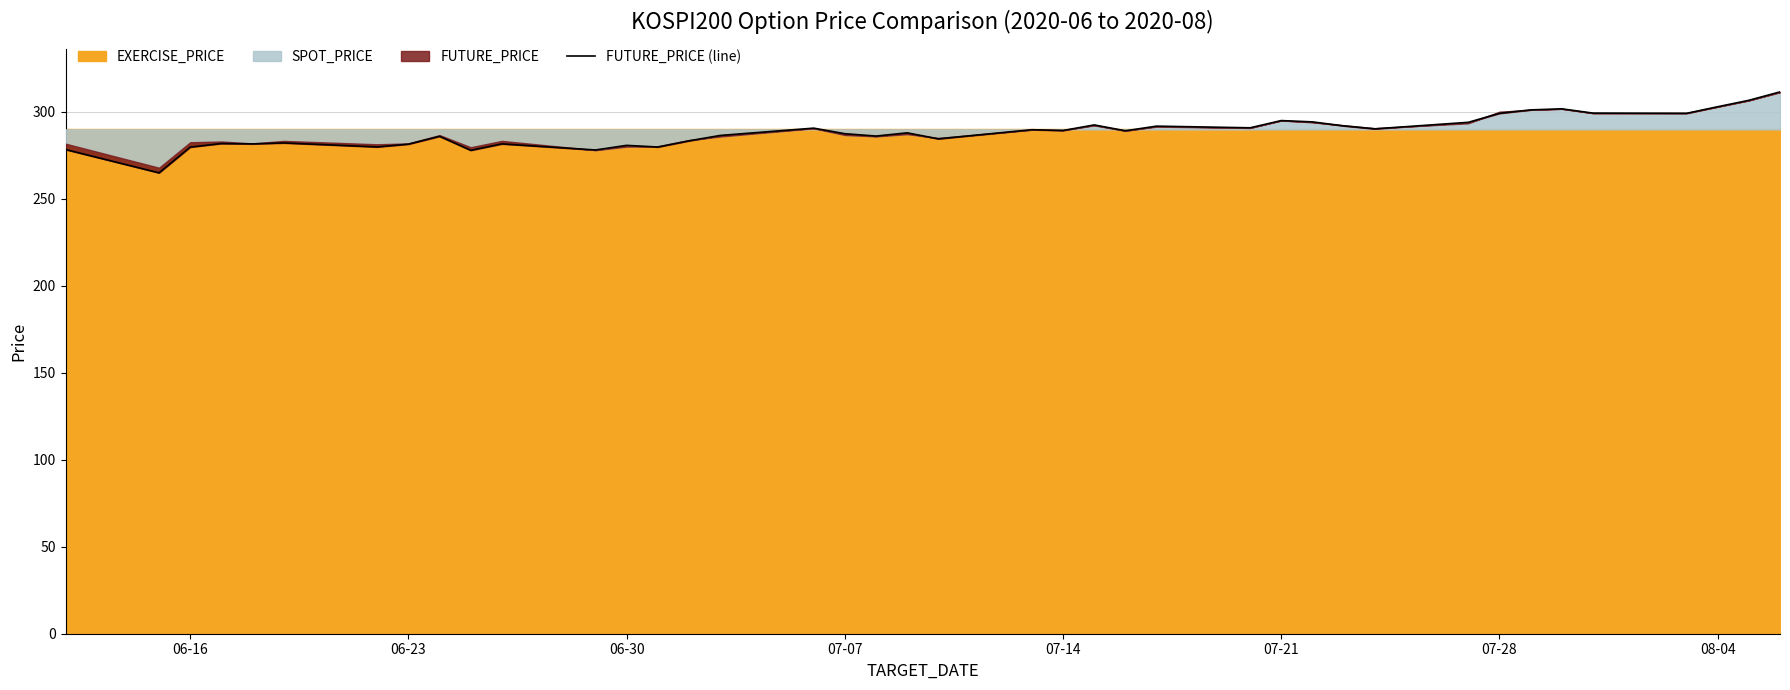

How many interior local valleys (lower than both neighbors) does the data have?

13